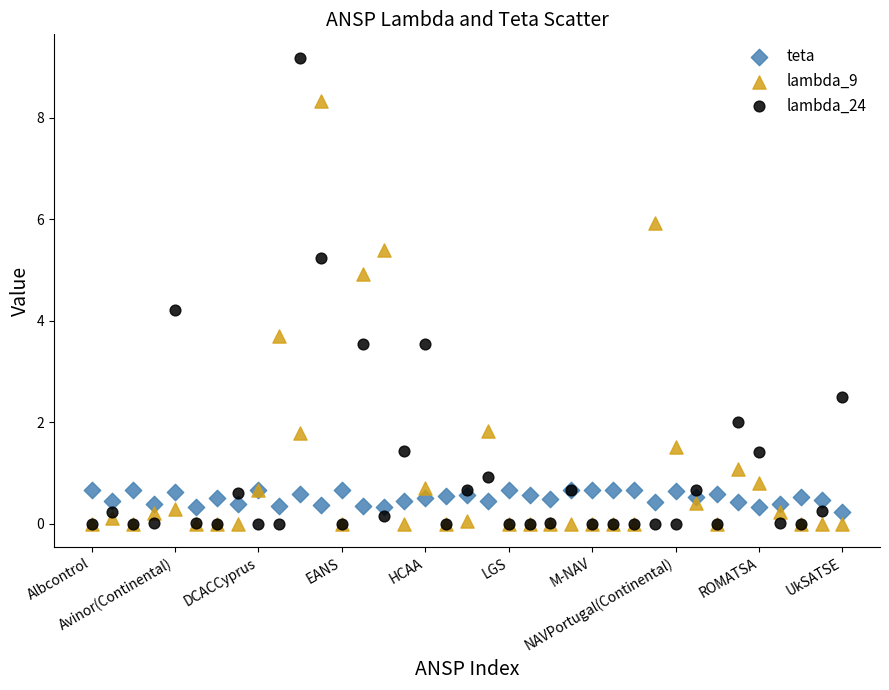

Which series reaches the maximum Y coordinate?

lambda_24